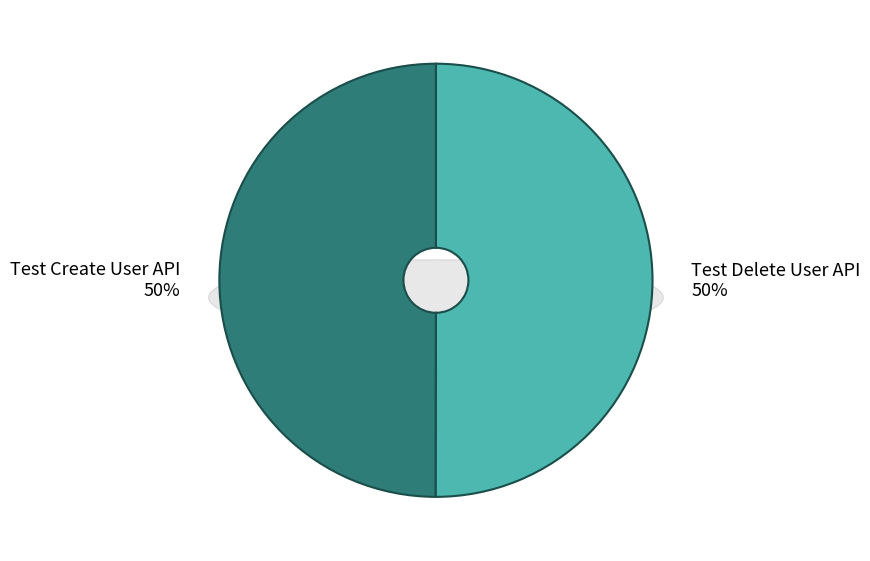

Does Test Delete User API account for over 50% of the chart?

Yes